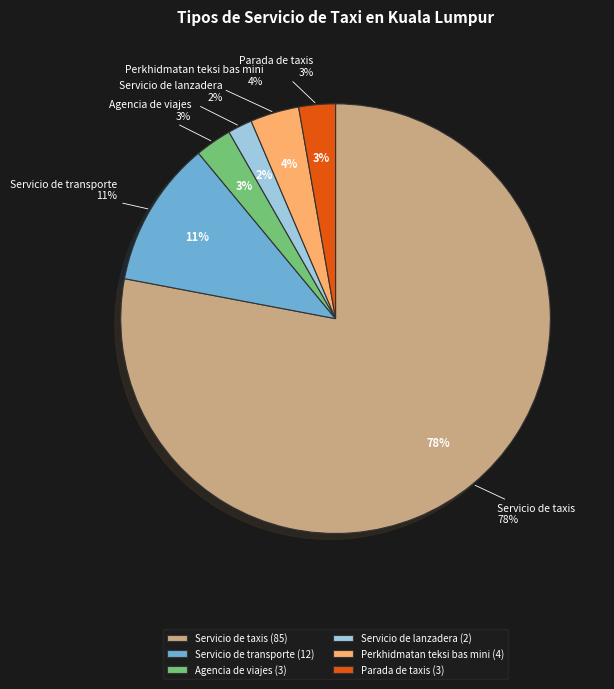

Which slice is the smallest?

Servicio de lanzadera